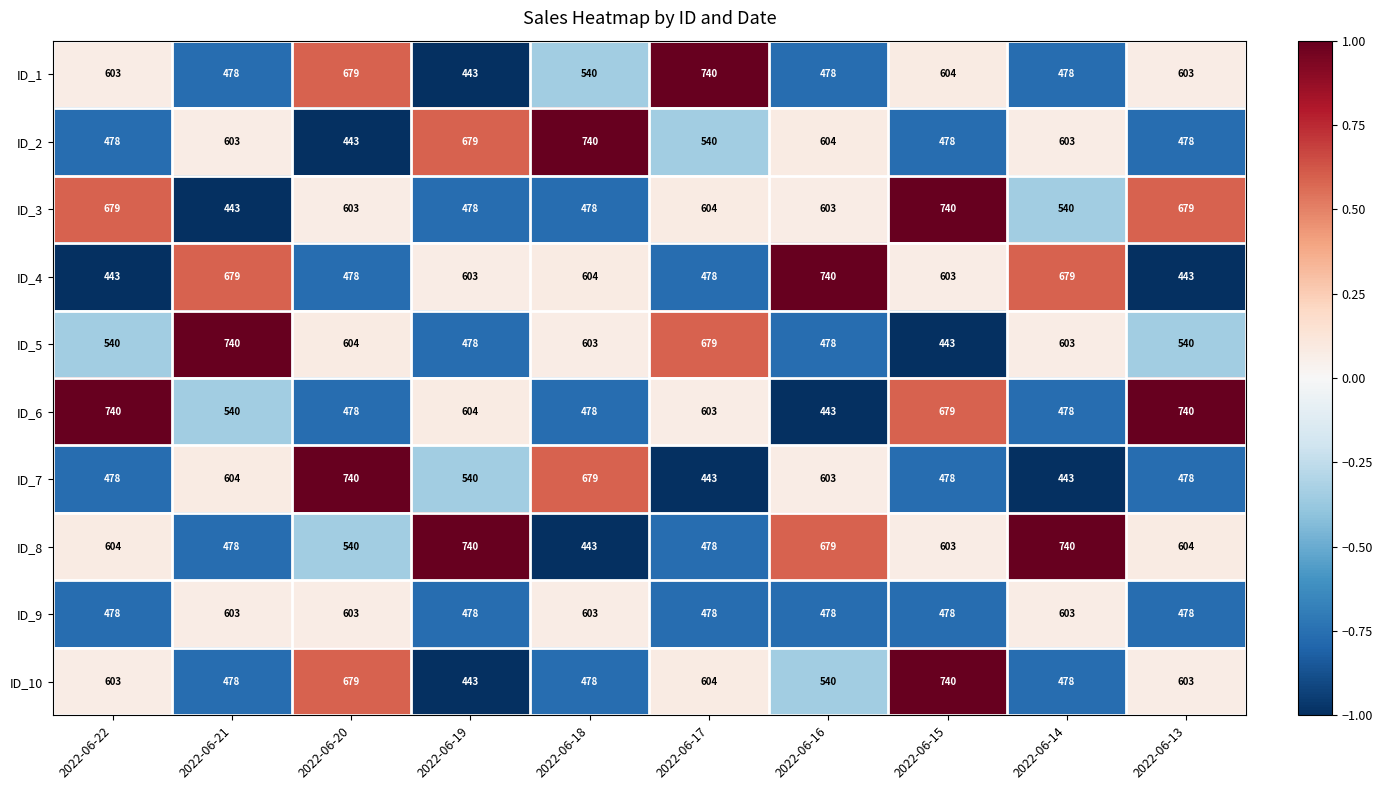

Is the value of ID_8 at 2022-06-16 greater than the value of ID_6 at 2022-06-20?

Yes